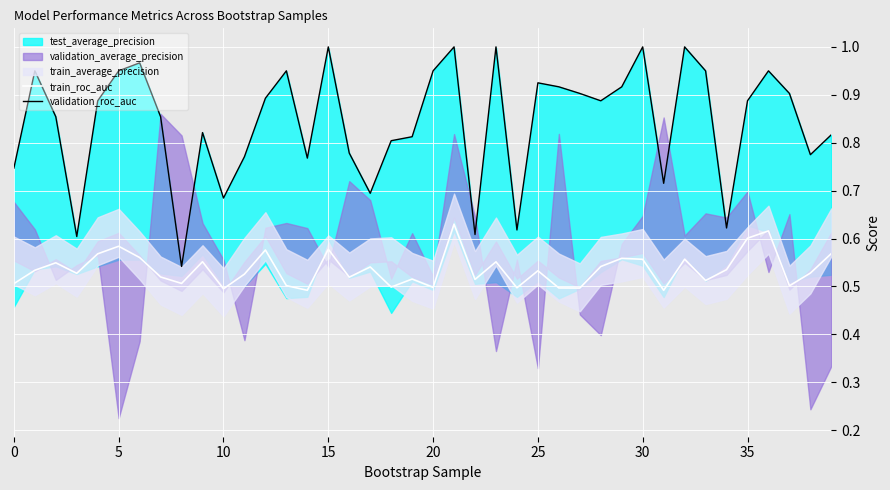

Which series changed the most between 13 and 36?

train_roc_auc